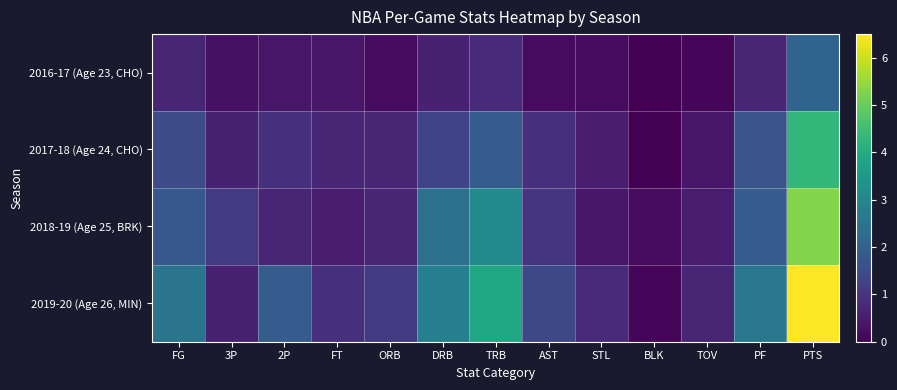

What is the maximum value shown in the chart?

6.5